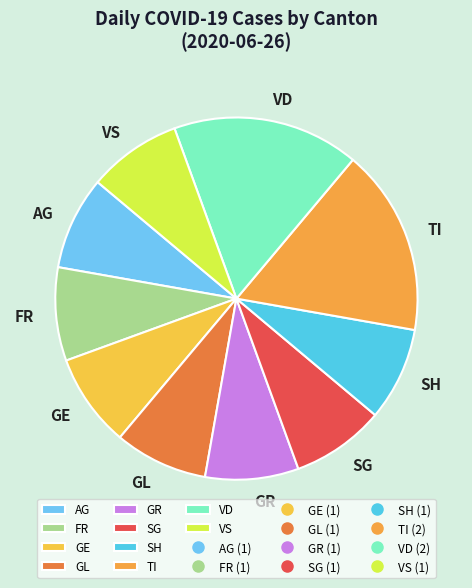

Approximately how many times larger is the value at GL compared to VS?

1.0